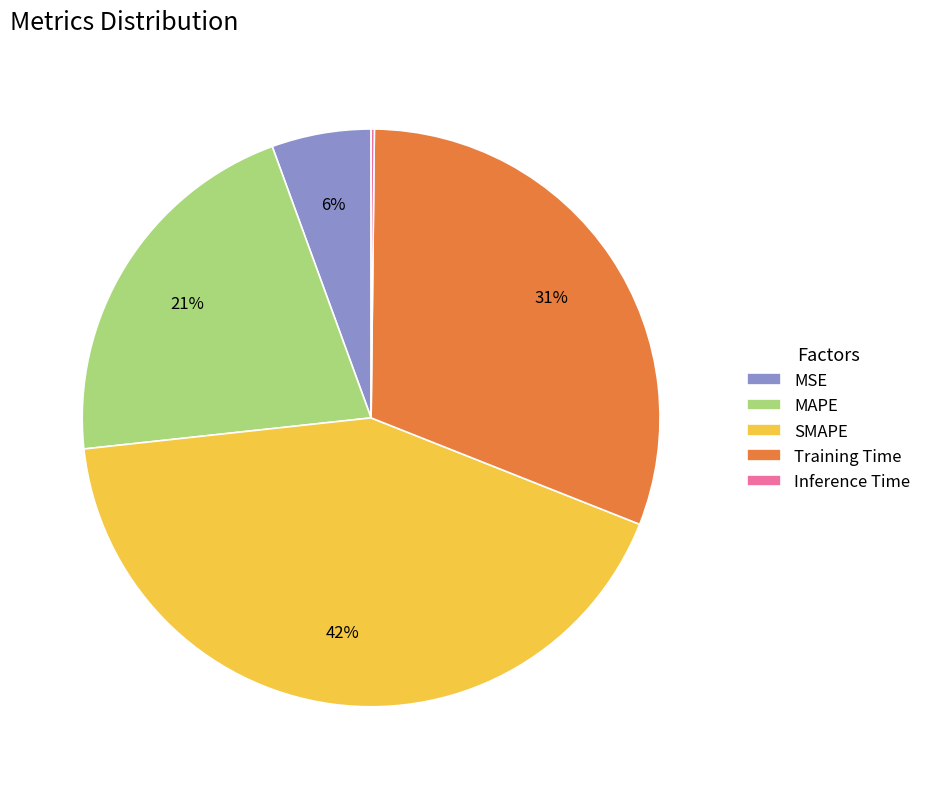

What percentage is the MSE slice, to the nearest percent?

6%